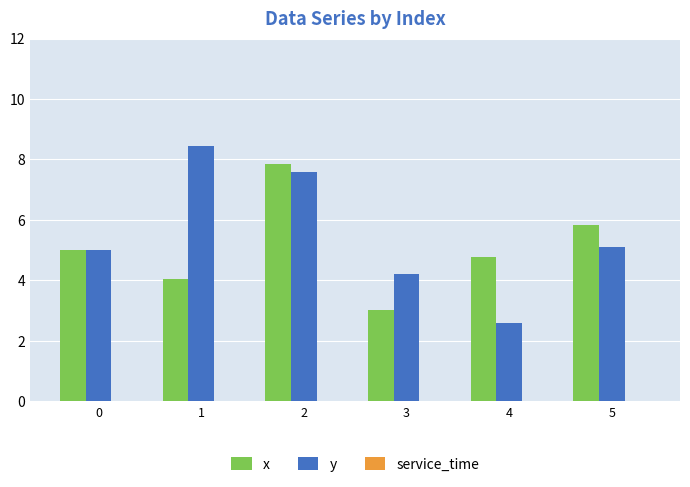

Is the value of y at 3 greater than the value of x at 0?

No